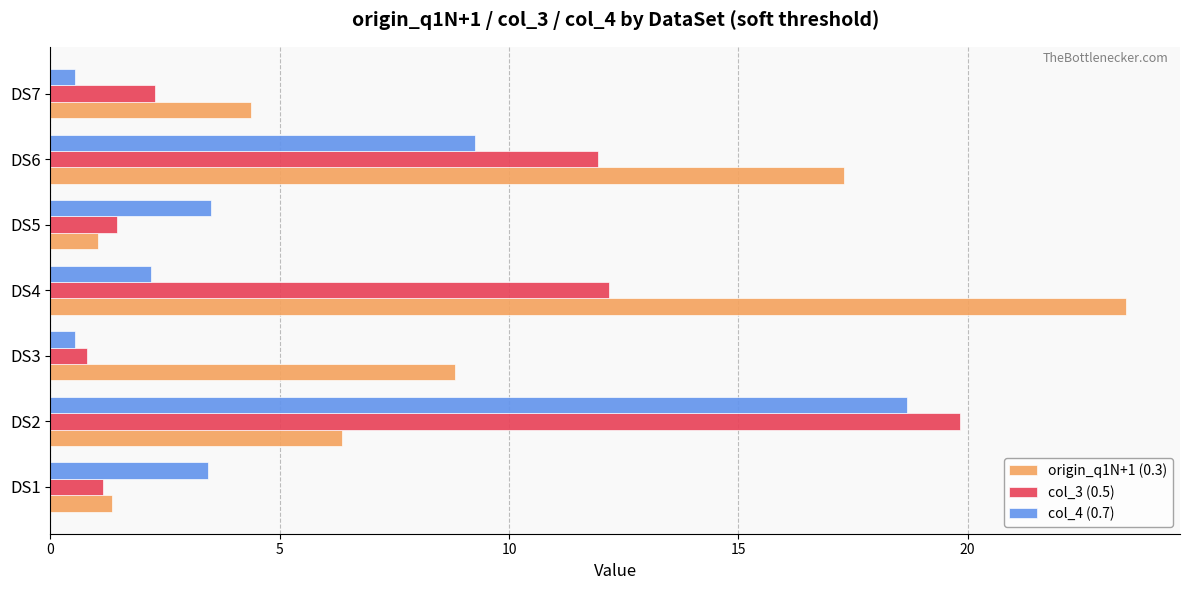

What is the sum of all col_3 (0.5) values?

49.6